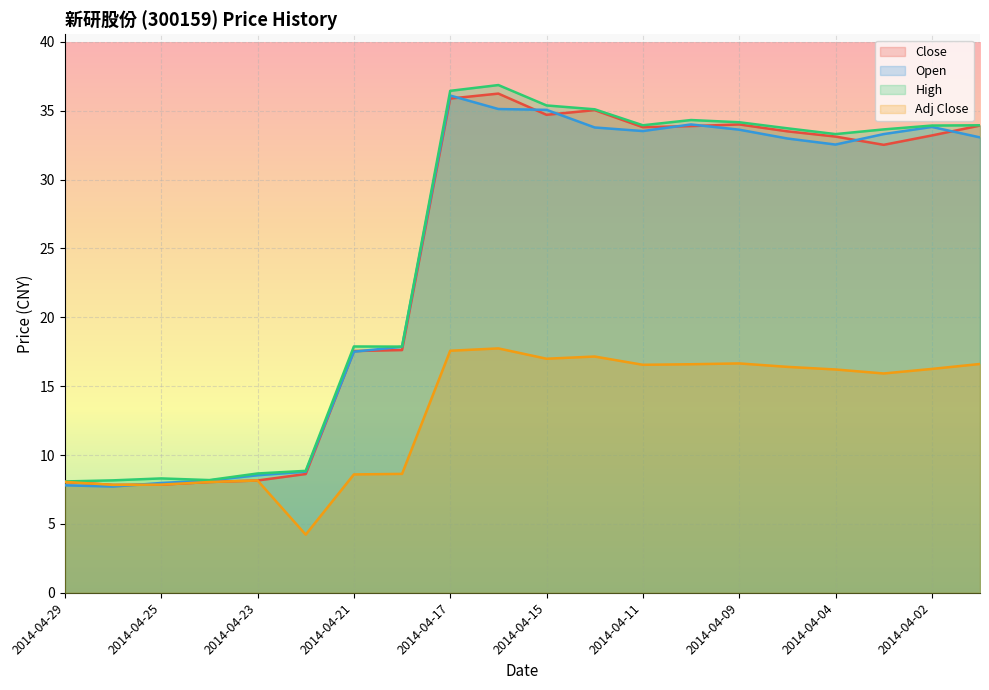

How many categories are shown in the chart?

20